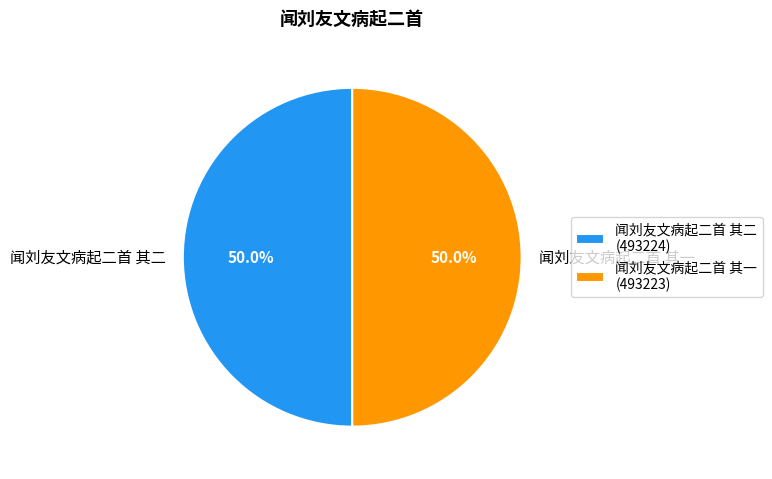

To the nearest percent, what portion does 闻刘友文病起二首 其一 represent?

50%